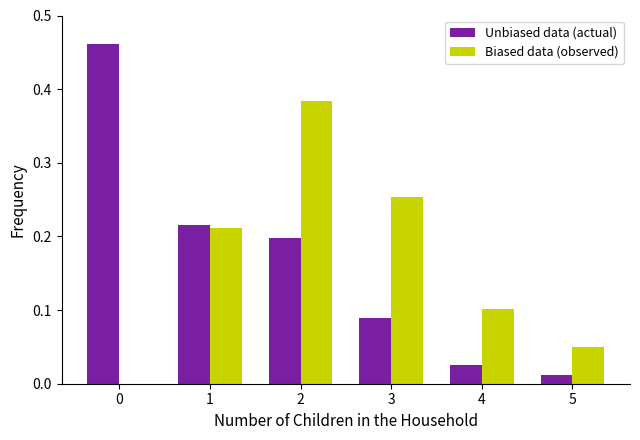

What is the total value across all series at 2?

0.6